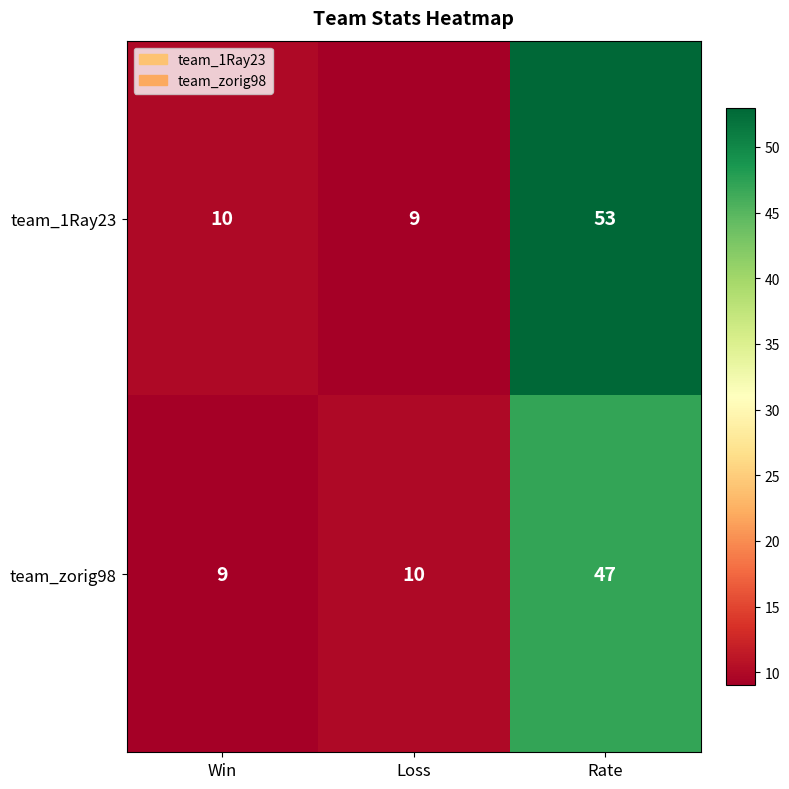

Count the number of categories in the chart.

3